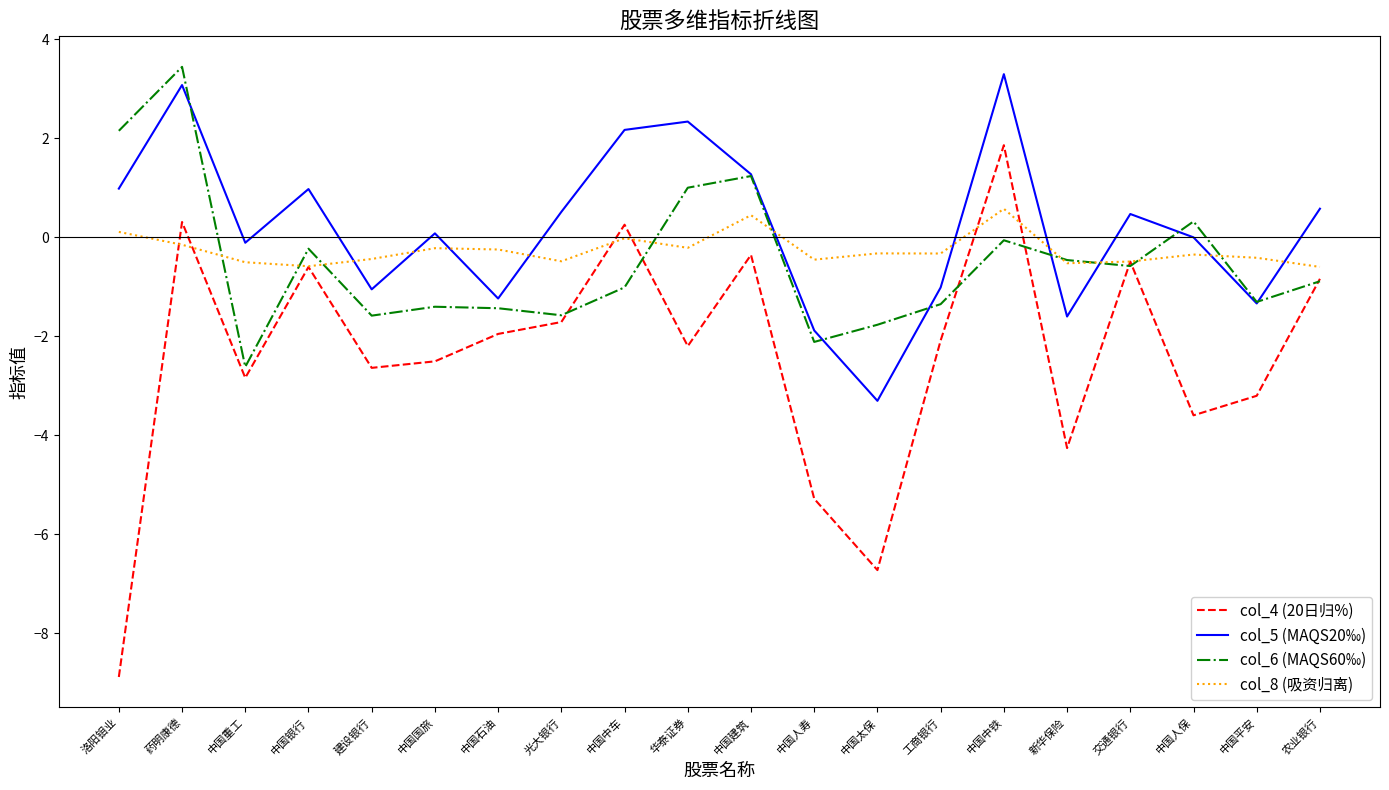

Is the value of col_5 (MAQS20‰) at 农业银行 greater than the value of col_6 (MAQS60‰) at 中国平安?

Yes